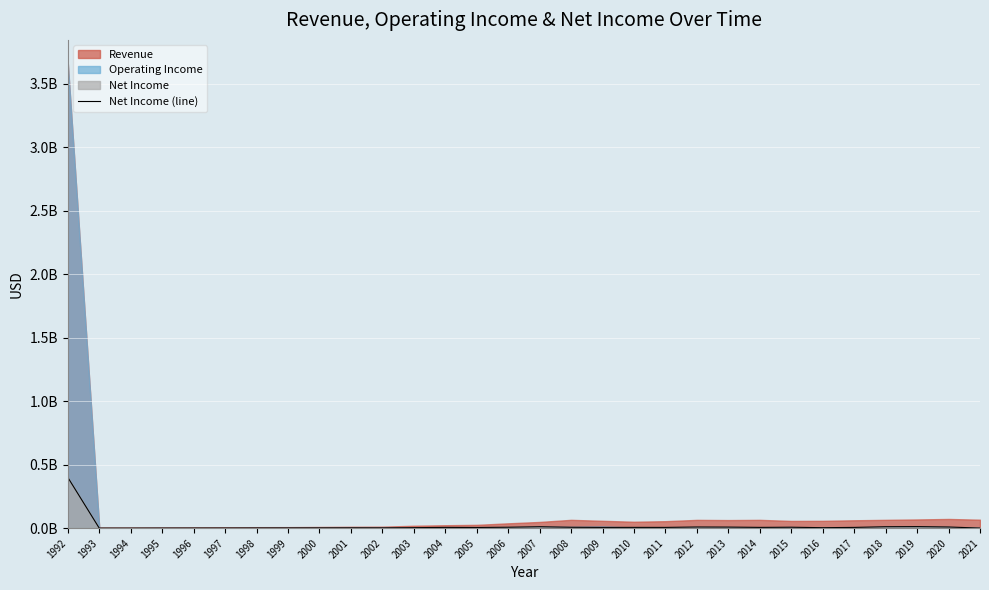

What value does the data have at 1999, to the nearest 100?

1946600